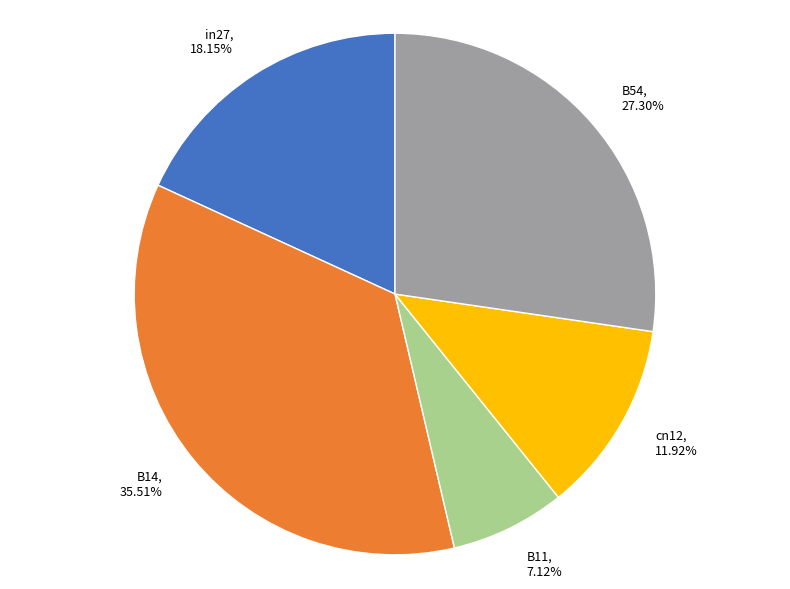

True or false: B14 accounts for 49% of the total.

False